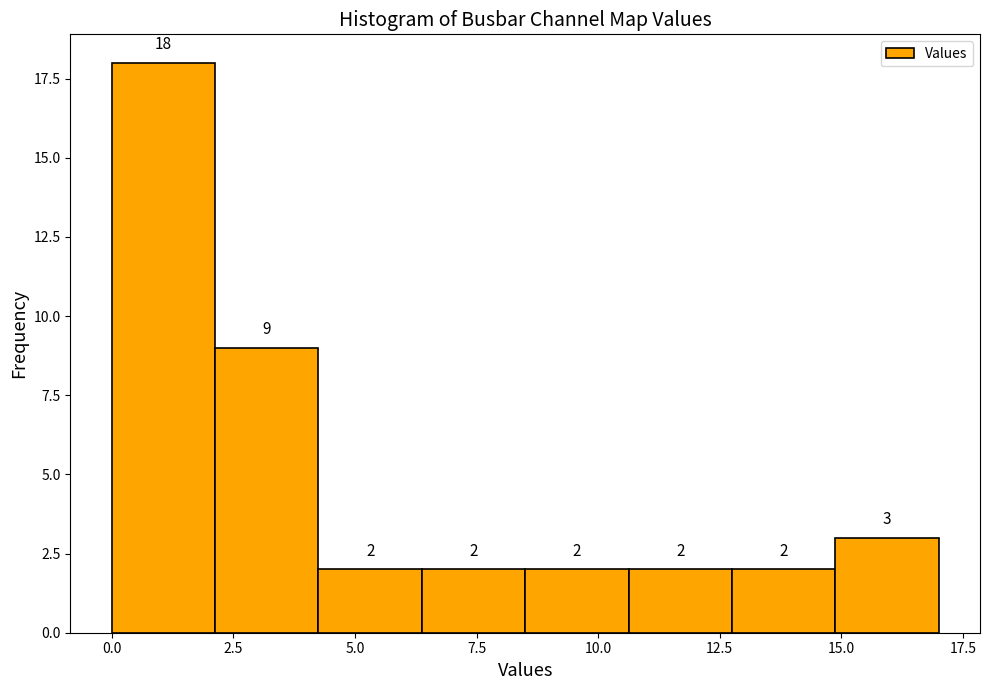

Reading left to right, transcribe this chart: for each bar, give the range it covers on the x-axis and its height. The bar edges are not printed on the chart, so give them approximately, as read against the axis.

0.0 to 2.0: 18
2.0 to 4.5: 9
4.5 to 6.5: 2
6.5 to 8.5: 2
8.5 to 10.5: 2
10.5 to 13.0: 2
13.0 to 15.0: 2
15.0 to 17.0: 3